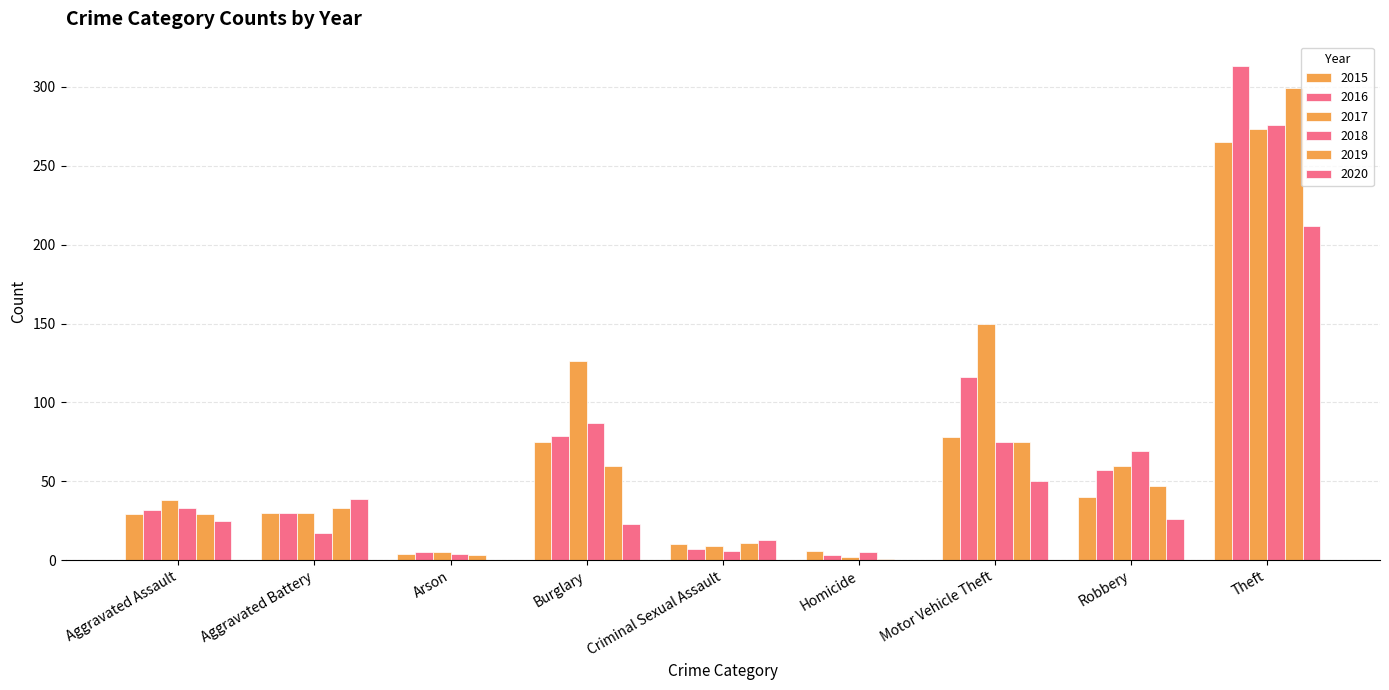

Does the chart contain stacked bars?

No